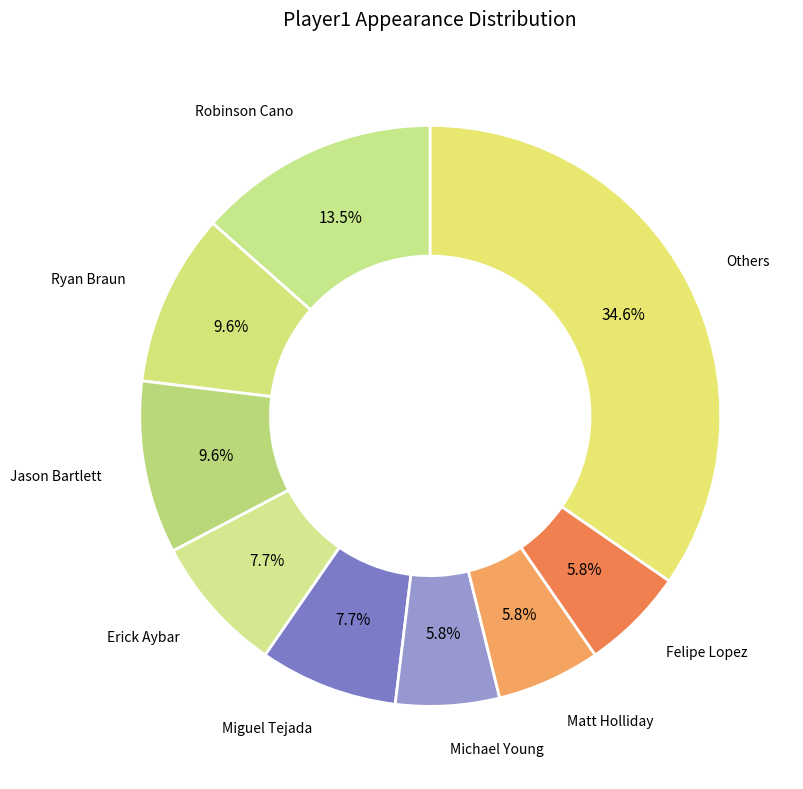

Combined, do Others and Miguel Tejada account for over 50%?

No